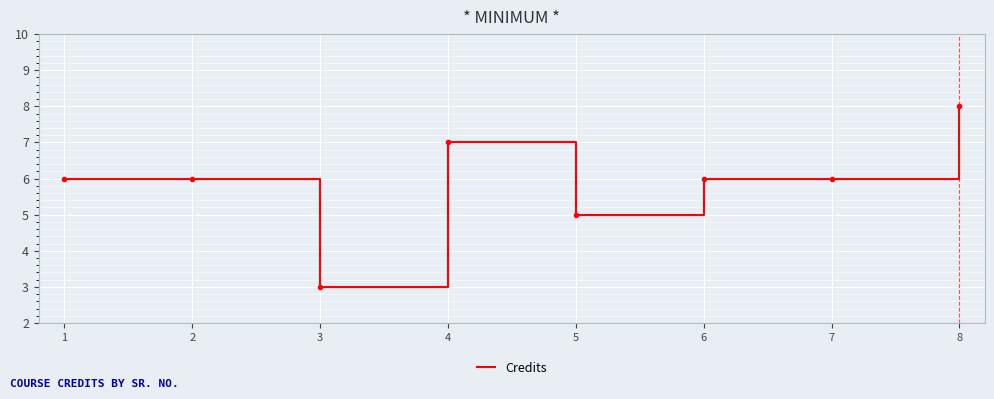

The chart shows a value of 4 at 7. True or false?

False